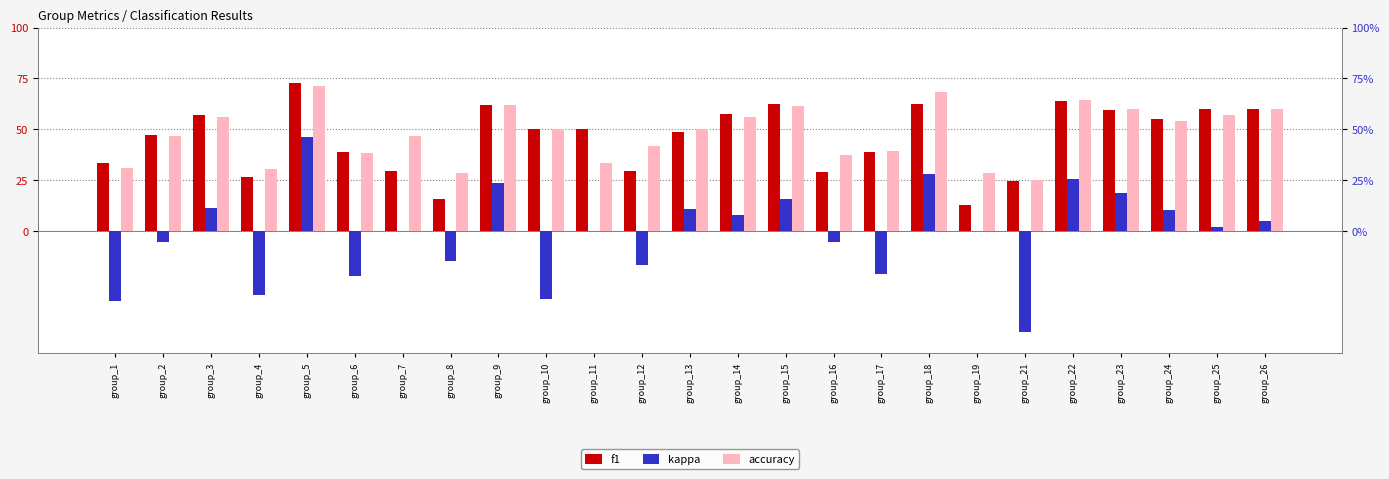

At which label does f1 reach its minimum?

group_19